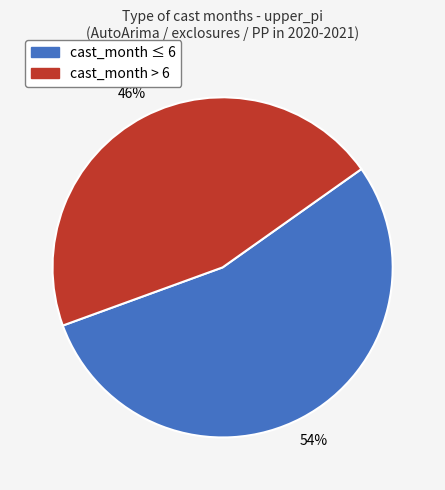

Is there a majority slice in this chart?

Yes